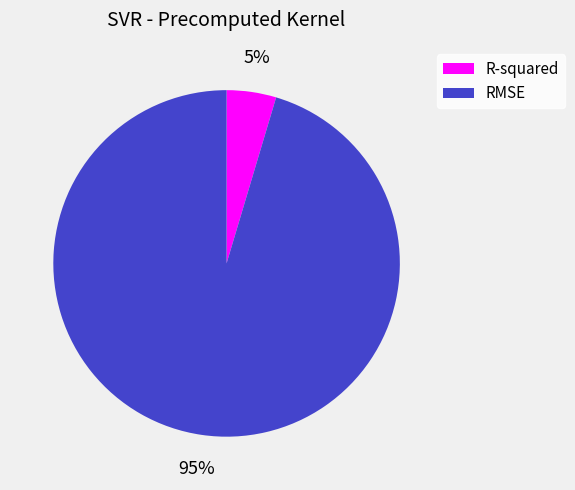

Do RMSE and R-squared together represent more than half of the pie?

Yes